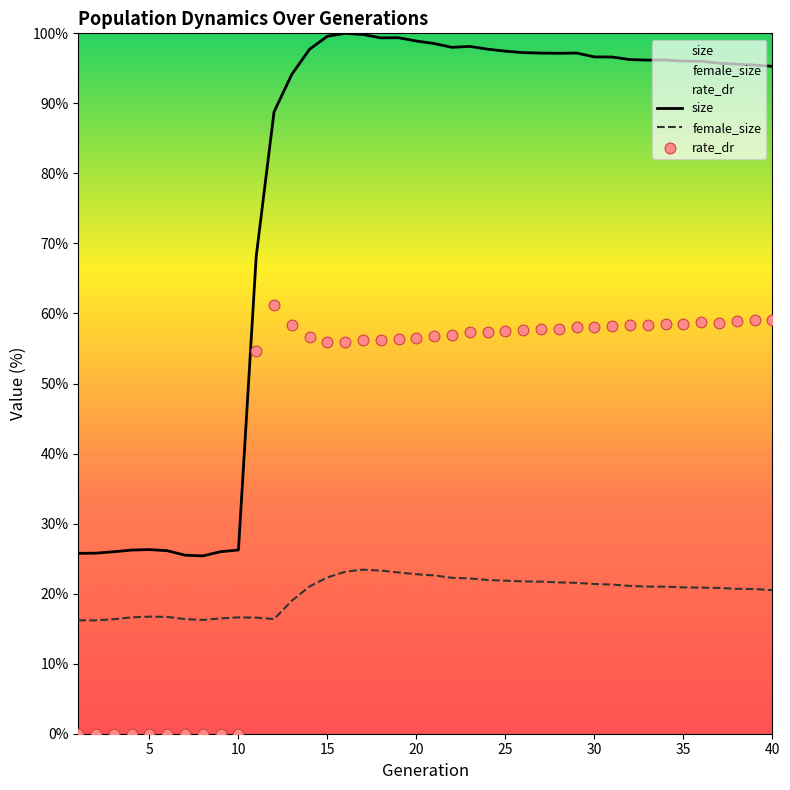

What is the total value across all series at 8?

41.6